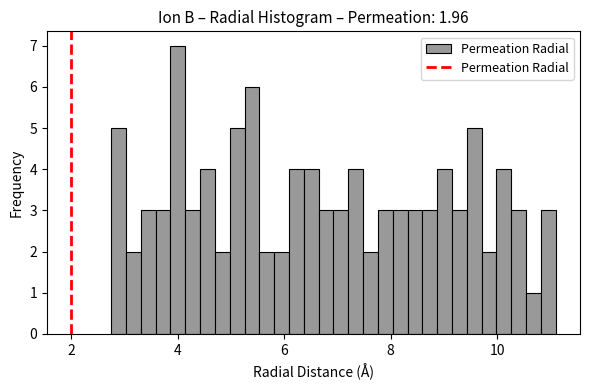

Read against the x-axis, roughly where is the centre of the tallest bar?

4.0